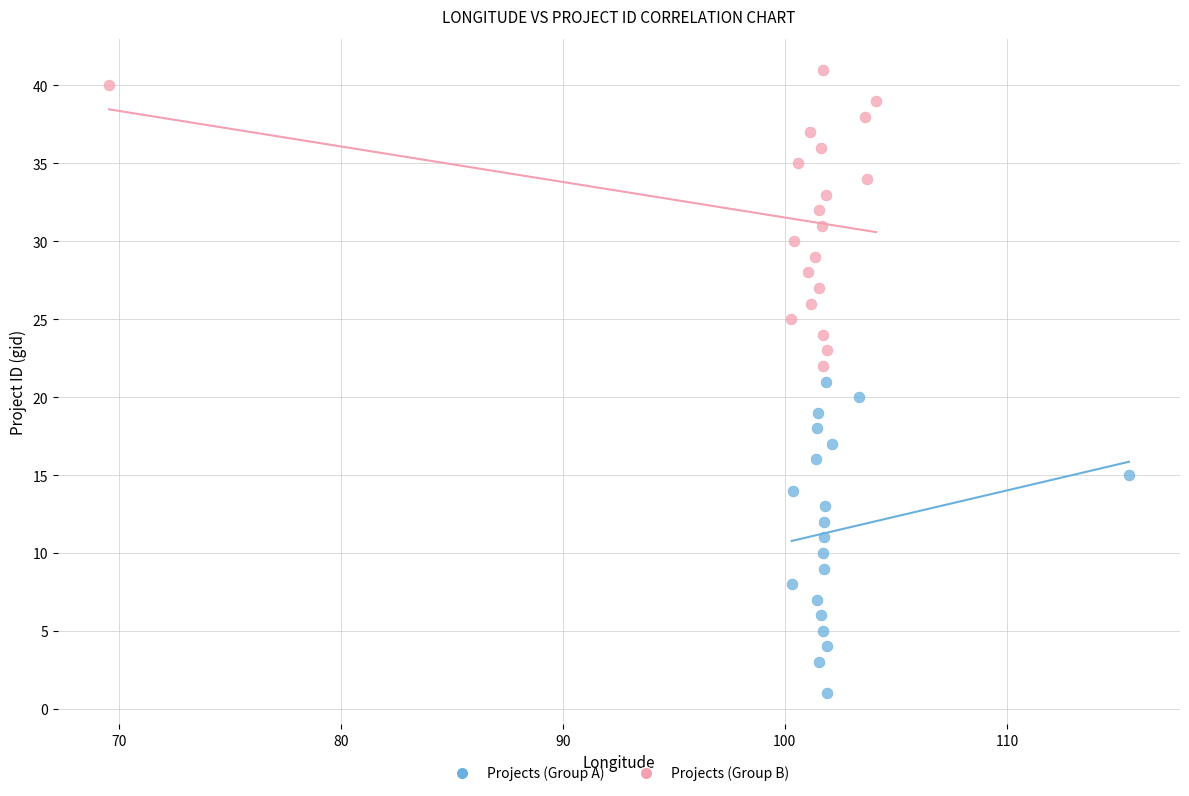

Which series contains the lowest Y value?

Projects (Group A)